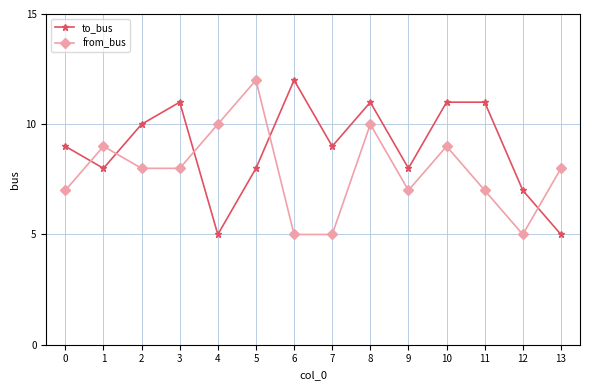

Which series changed the most between 4 and 8?

to_bus